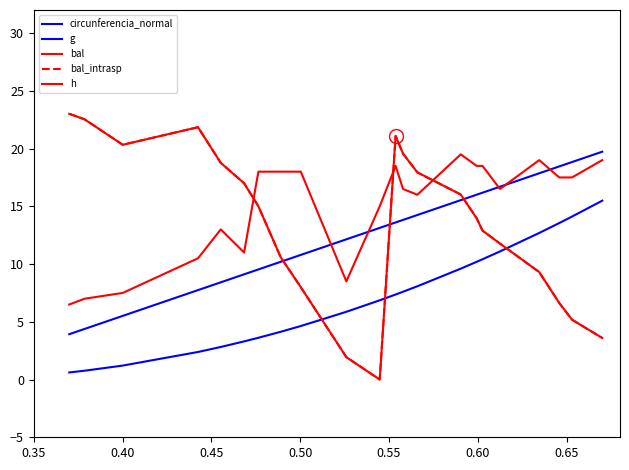

Does the chart have visible grid lines?

No